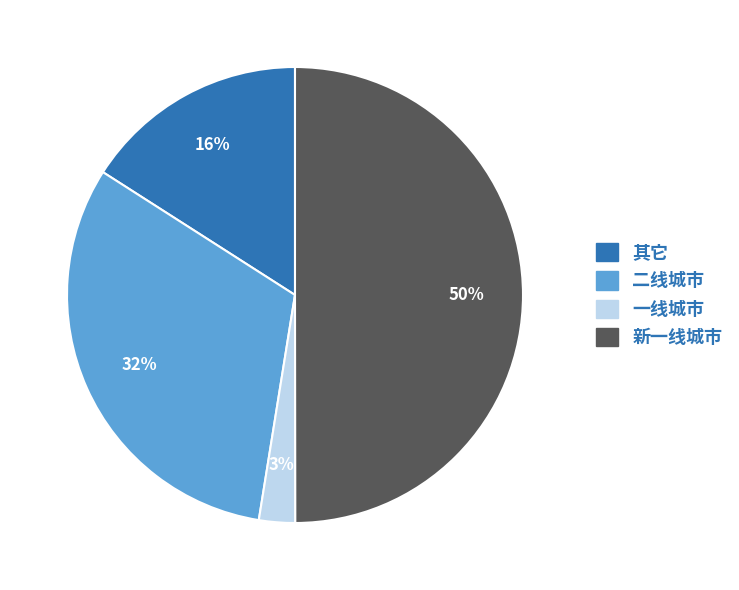

Count the number of slices in the pie.

4